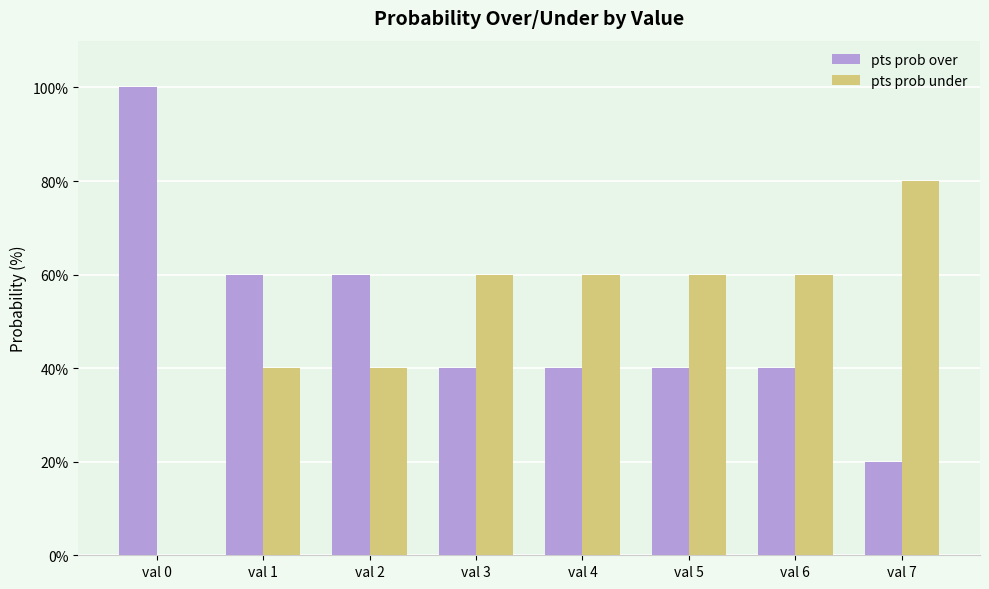

Which label corresponds to the largest value in the chart?

val 0